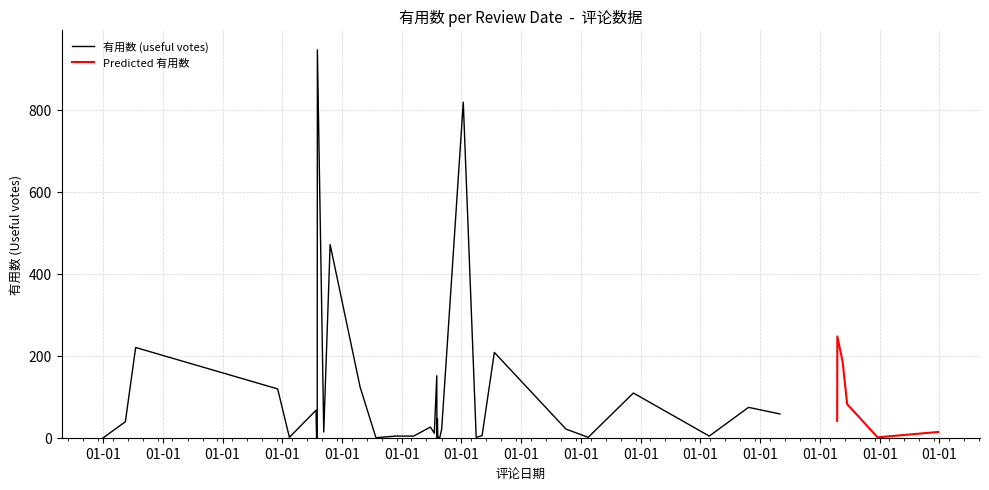

Which series has the largest total across all categories?

有用数